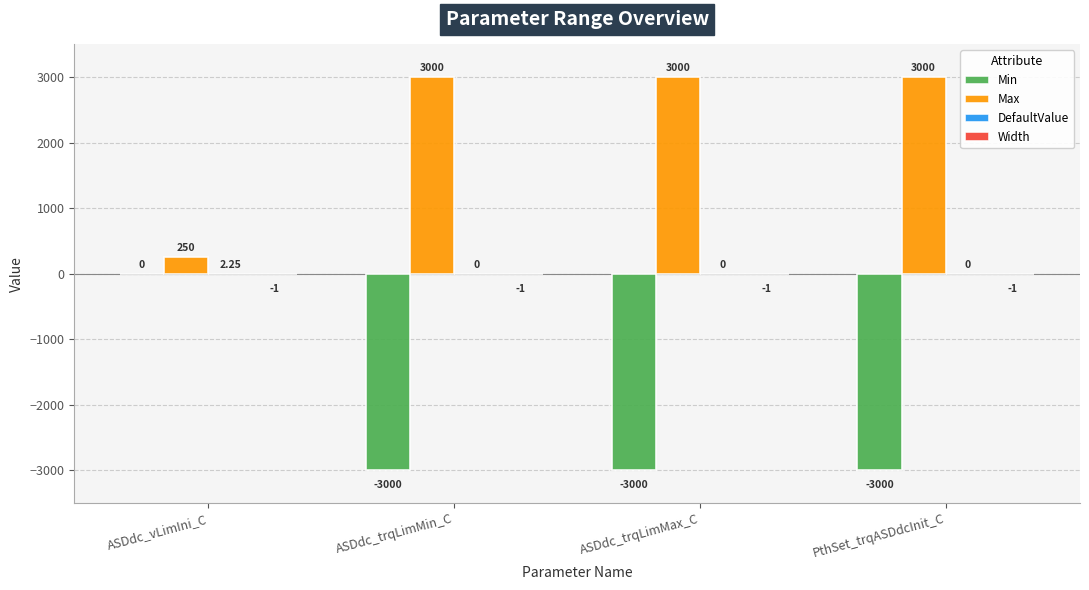

At which category is the sum across all series the highest?

ASDdc_vLimIni_C